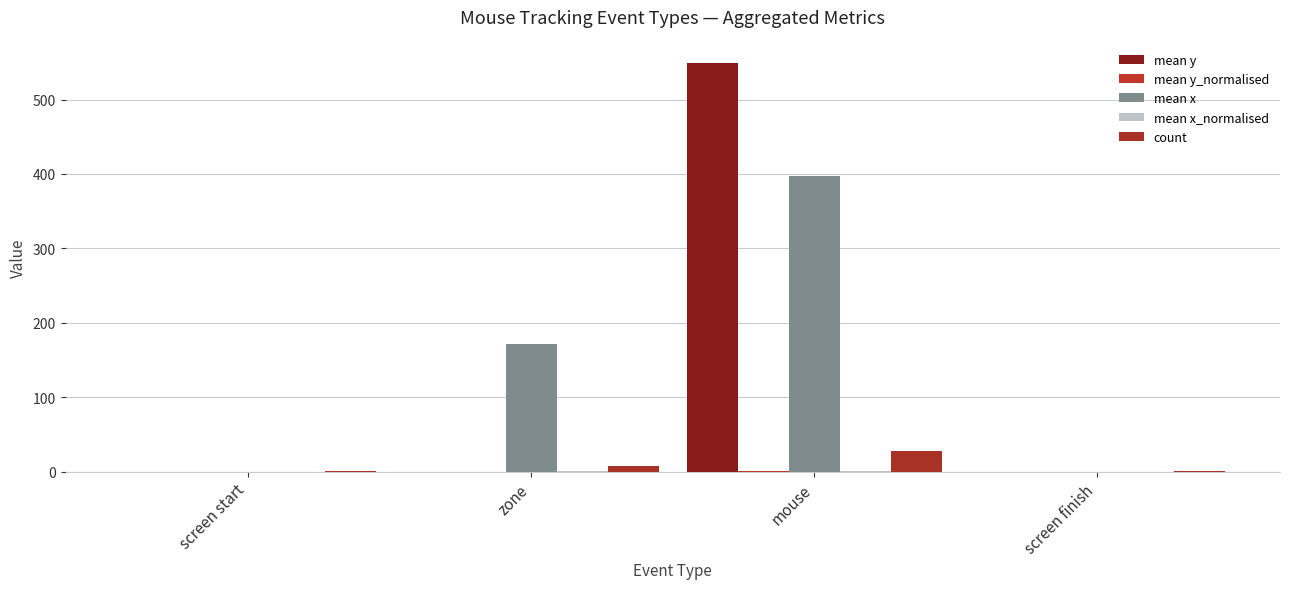

What is the difference between the highest and lowest values at mouse?

549.0